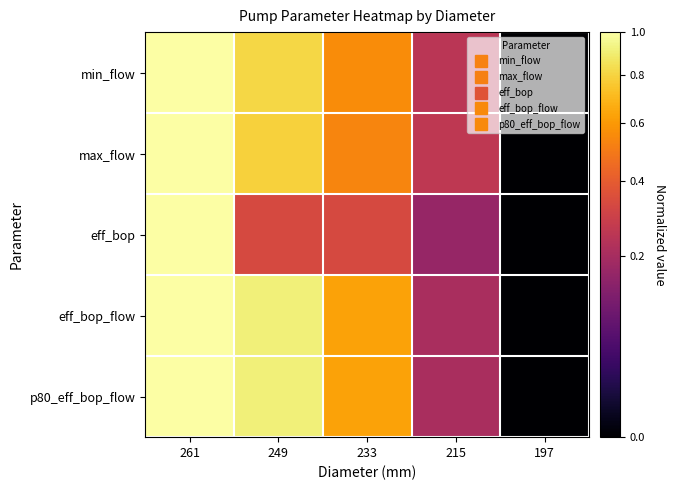

Count the number of categories in the chart.

5